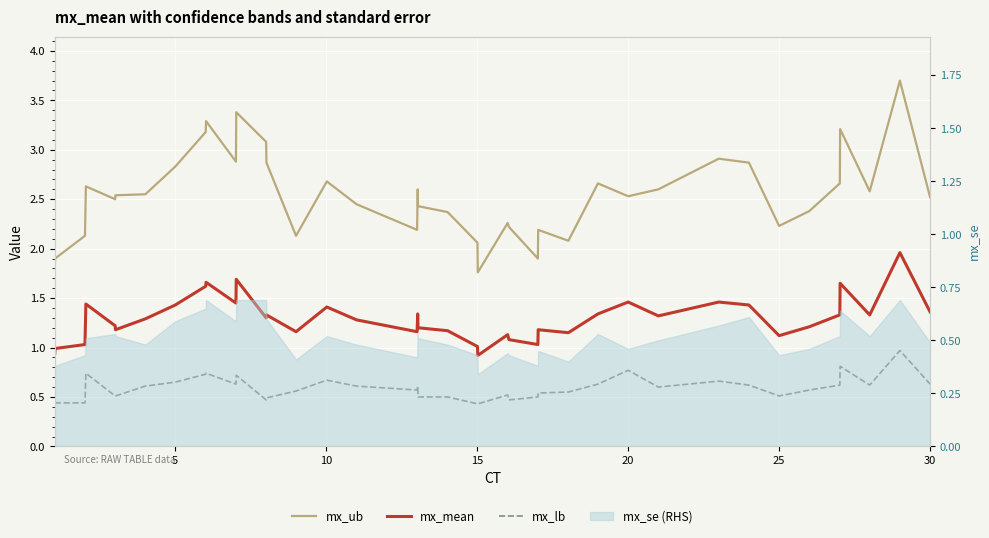

Does the chart display data point markers on the line(s)?

No